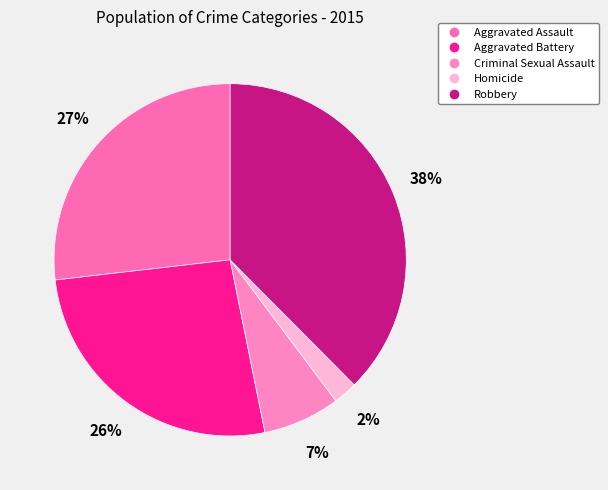

To the nearest percent, what is the average slice percentage?

20%